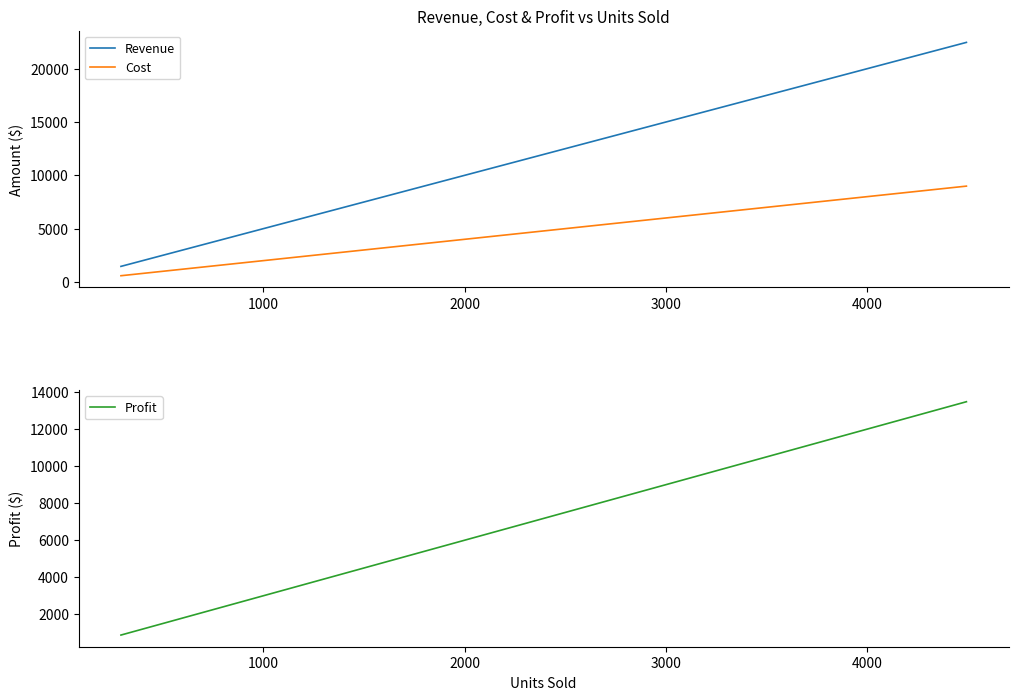

What is the average value of the Revenue series?

8071